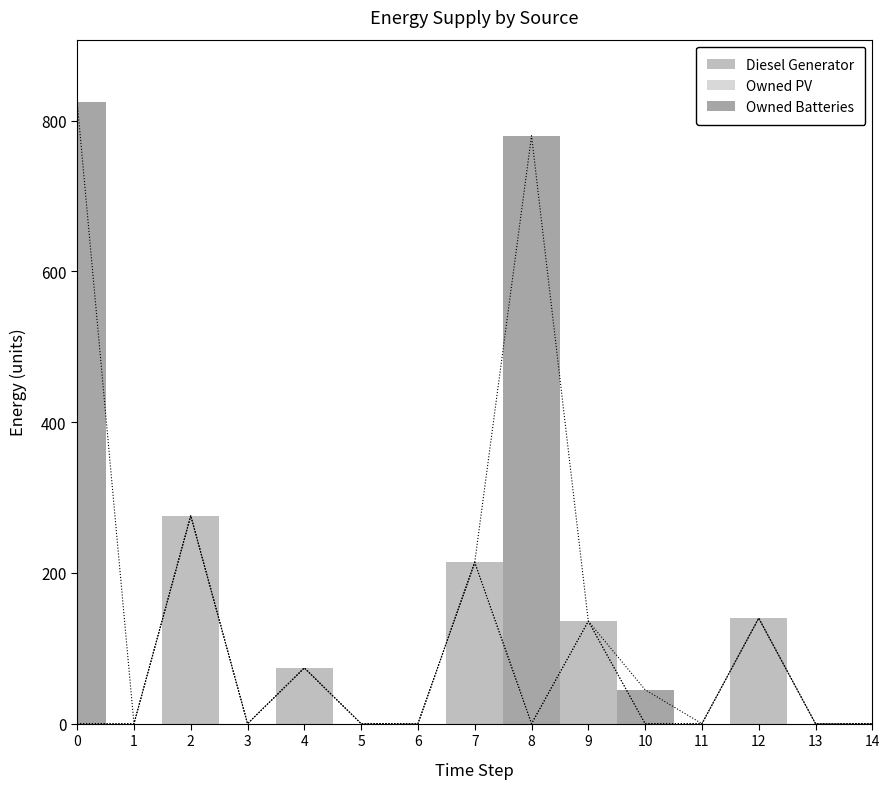

Rank the categories by Diesel Generator value from lowest to highest.

0, 1, 3, 5, 6, 8, 10, 11, 13, 14, 4, 9, 12, 7, 2